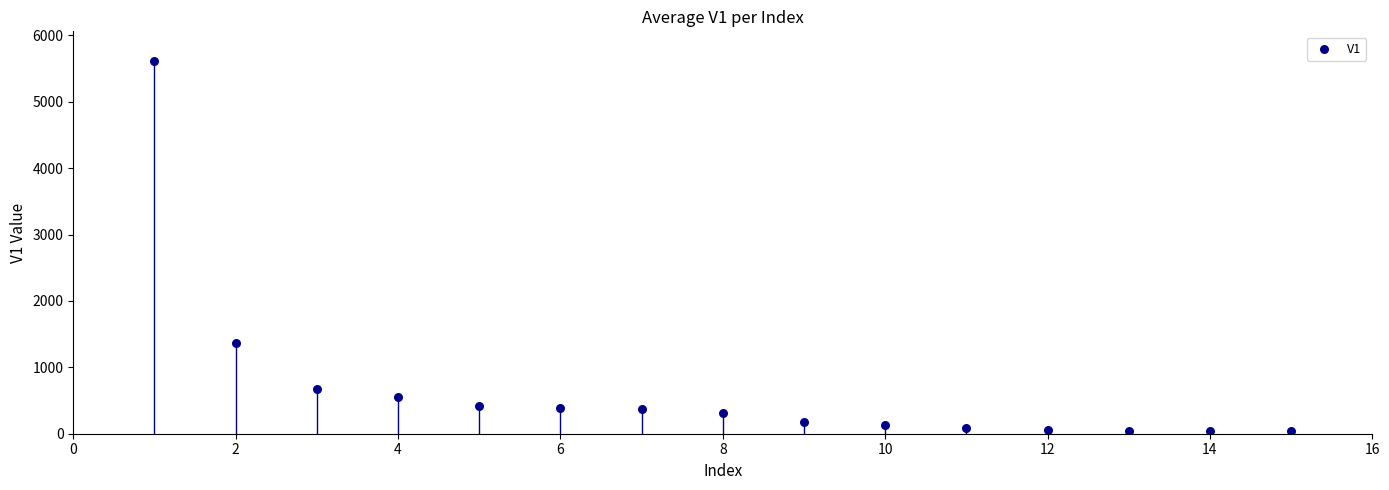

What Y value in the scatter plot is closest to 2824?

1362